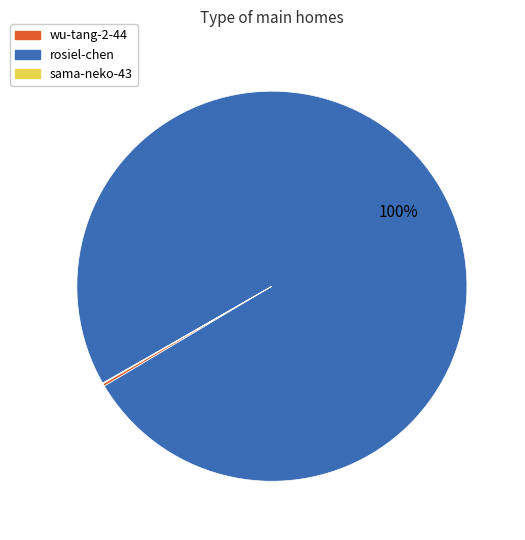

What is the largest slice in the pie chart?

rosiel-chen